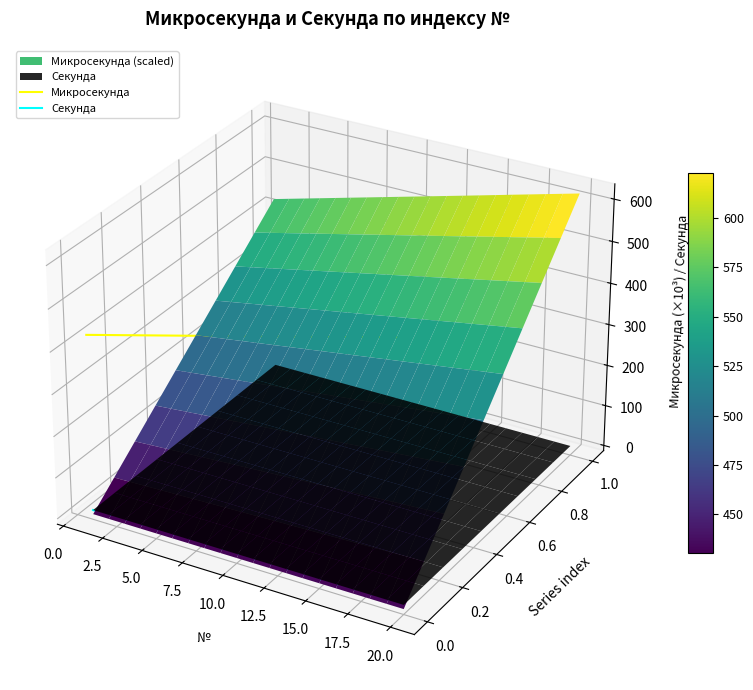

What is the label of the 13th point from the right?

15.0